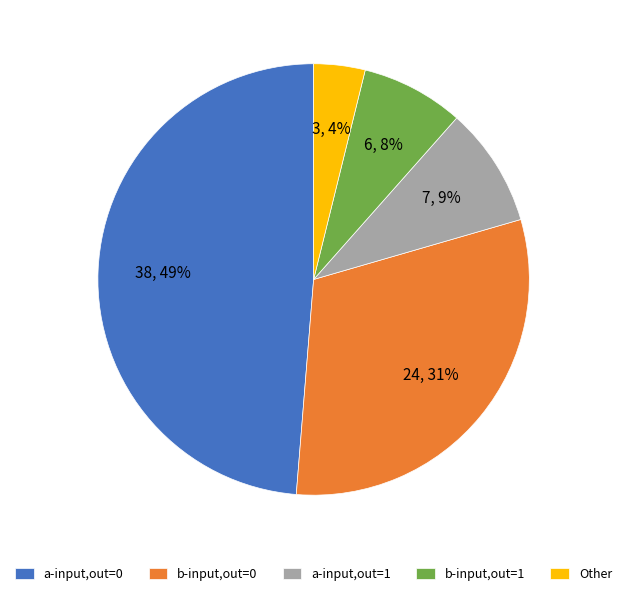

Is there a majority slice in this chart?

No